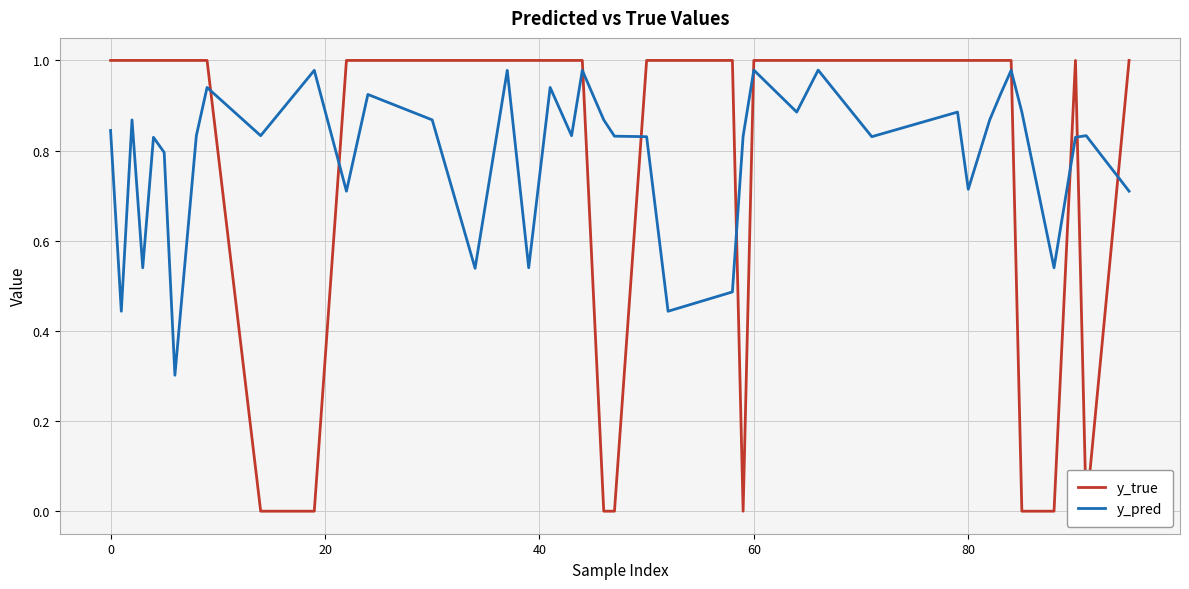

What is the minimum value for y_pred?

0.3